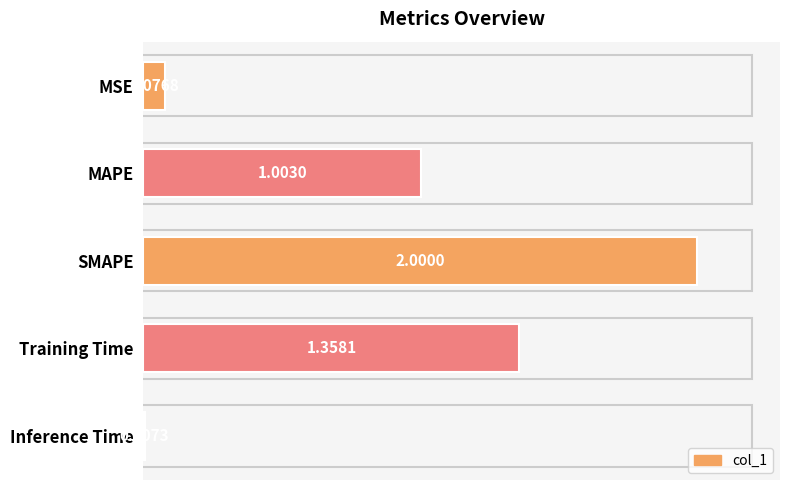

What is the change in value from SMAPE to Training Time?

-0.6